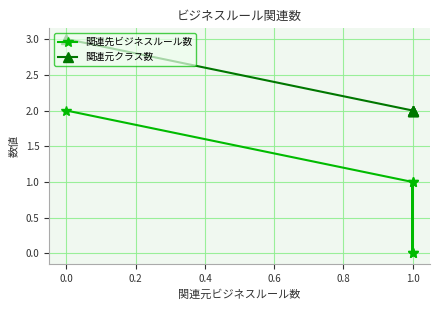

True or false: 関連先ビジネスルール数 has a value of 1 at 1.0.

False